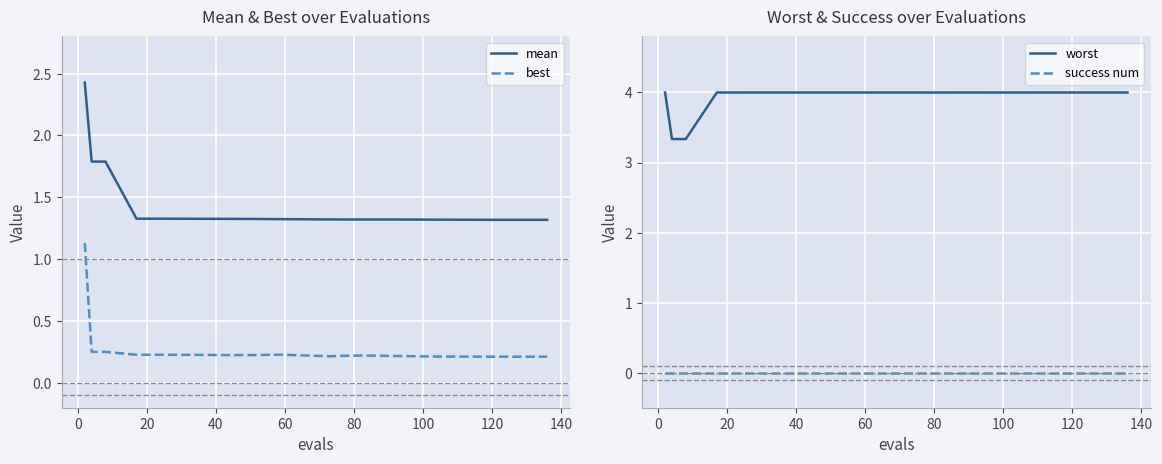

How many lines are shown in the chart?

4